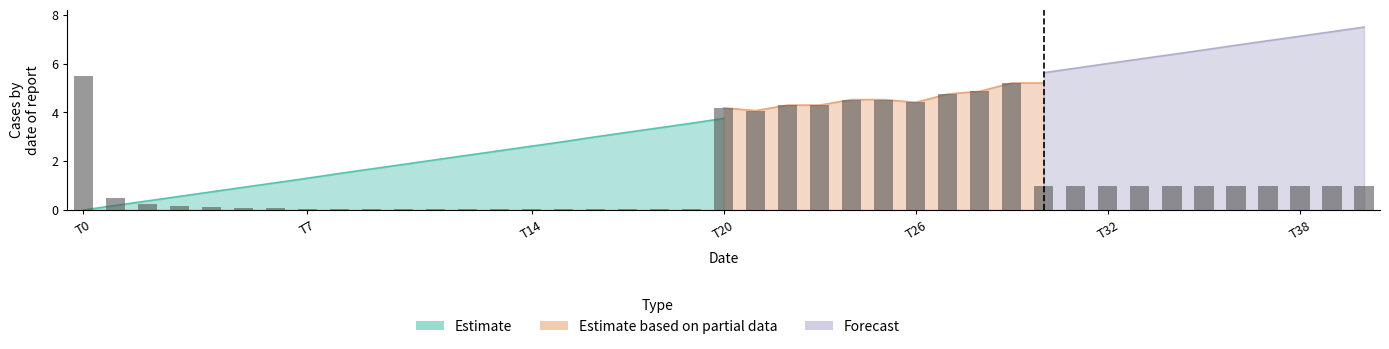

What is the sum of the values at T14 and 15?

0.3